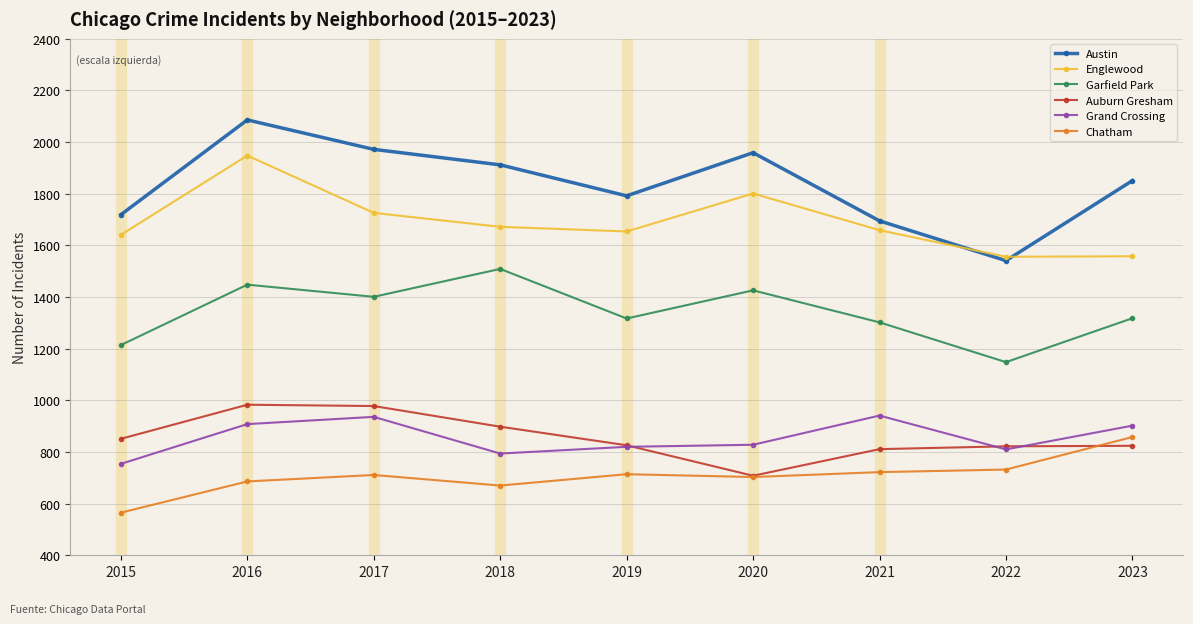

Rank the series by their maximum value, from highest to lowest.

Austin, Englewood, Garfield Park, Auburn Gresham, Grand Crossing, Chatham